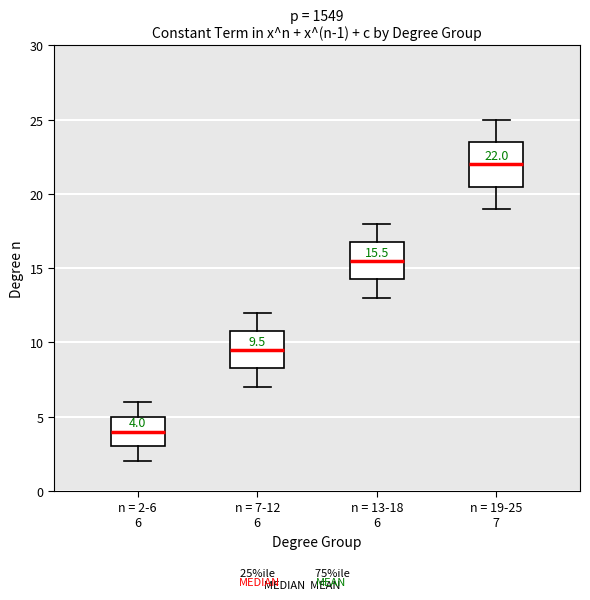

Which box has the highest median line?

n = 19-25 7